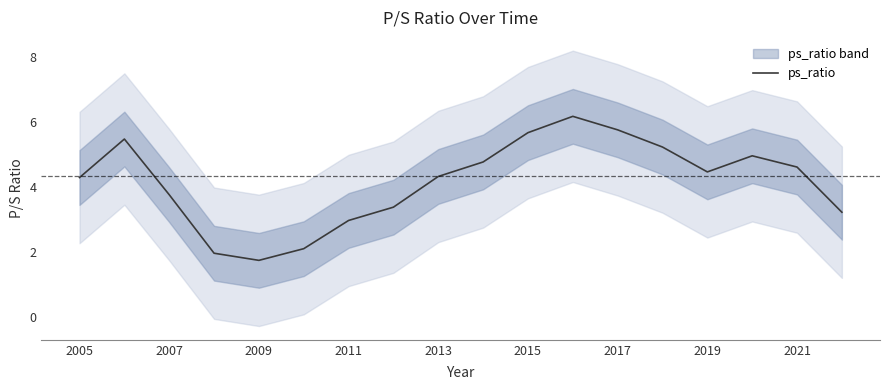

At which label does ps_ratio first exceed 4?

2005